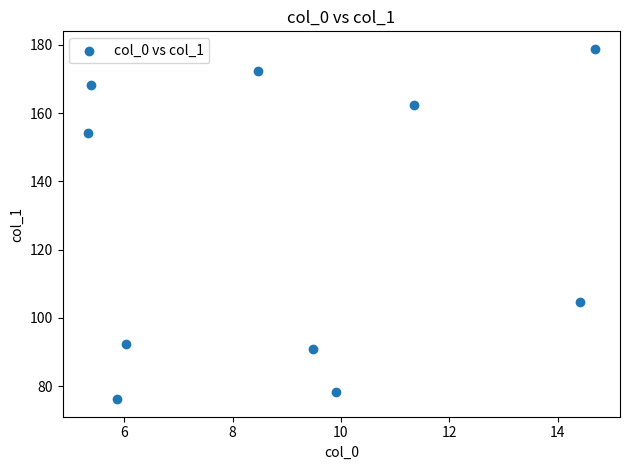

What Y value in the scatter plot is closest to 127?

104.6